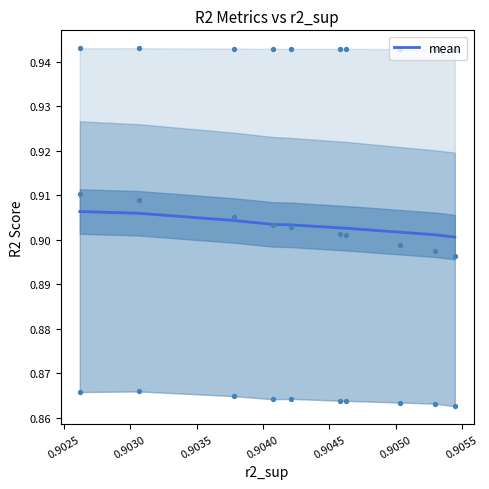

Between 0.9045 and 0.9050, which is larger?

0.9045